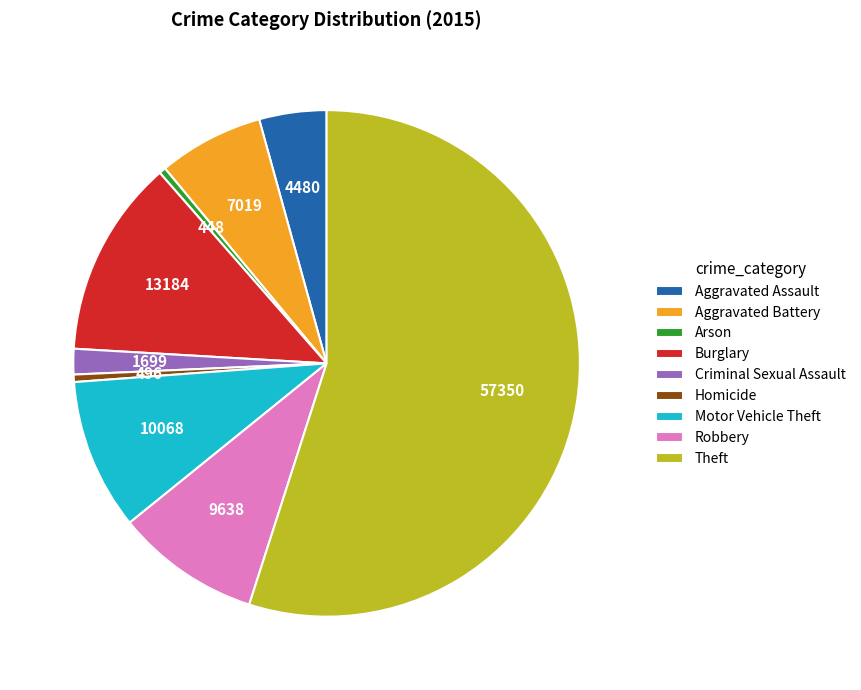

Combined, do Aggravated Assault and Criminal Sexual Assault account for over 50%?

No